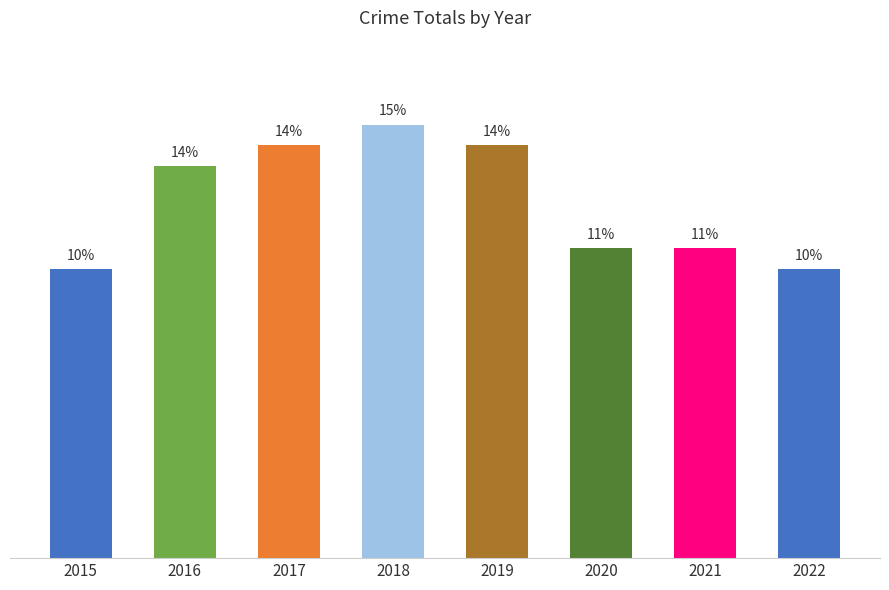

What is the minimum value shown in the chart?

14